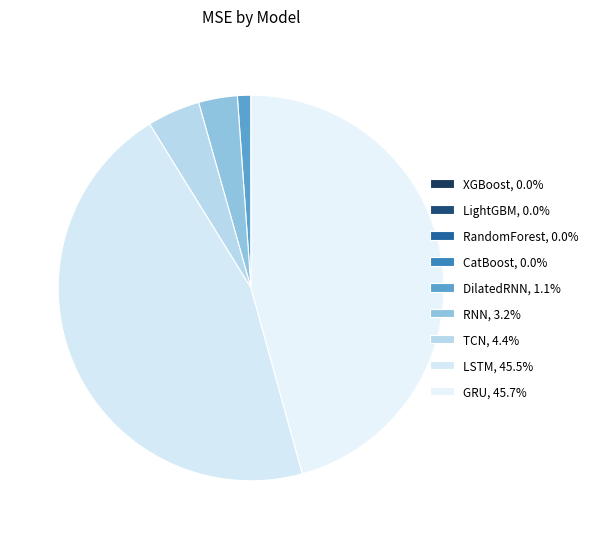

The TCN slice represents 4% of the pie. True or false?

True